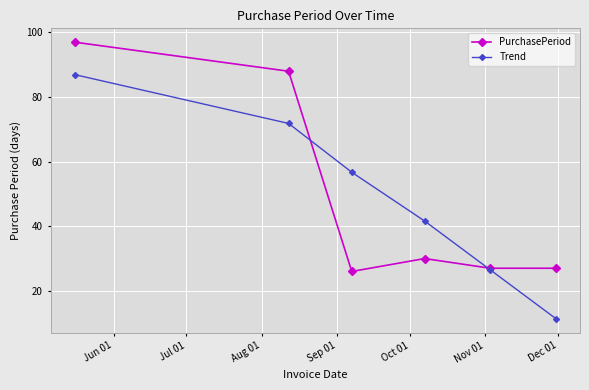

Which series has the widest spread of values?

Trend